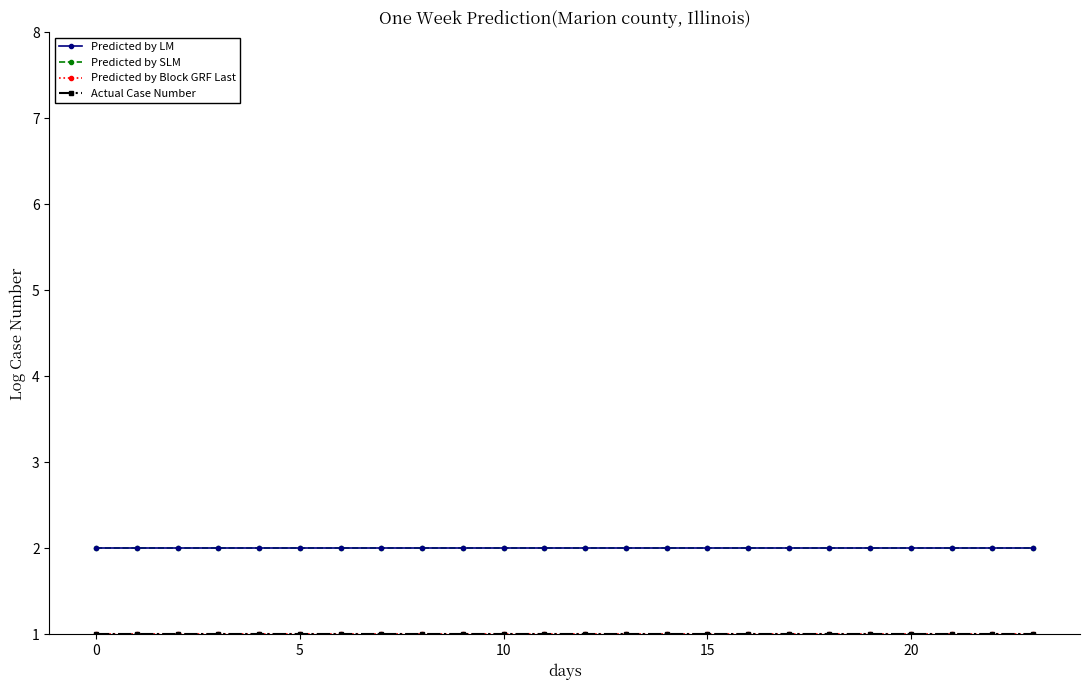

What is the label of the 8th point from the left?

7